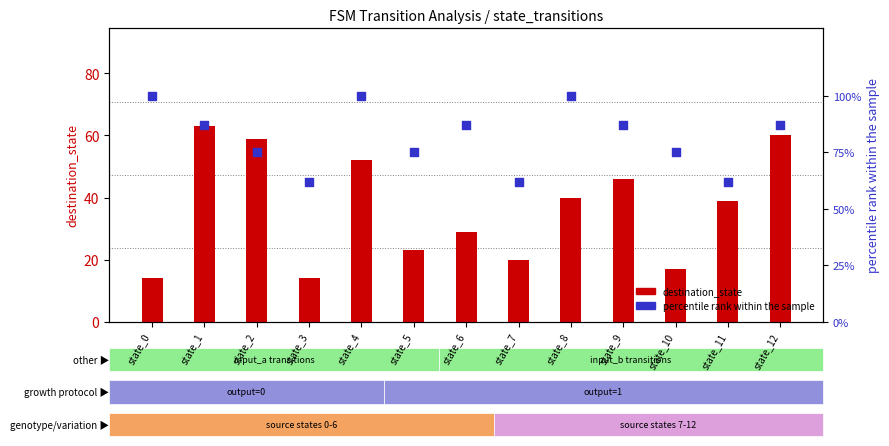

Is the value of destination_state at state_3 greater than the value of percentile rank within the sample at state_2?

No